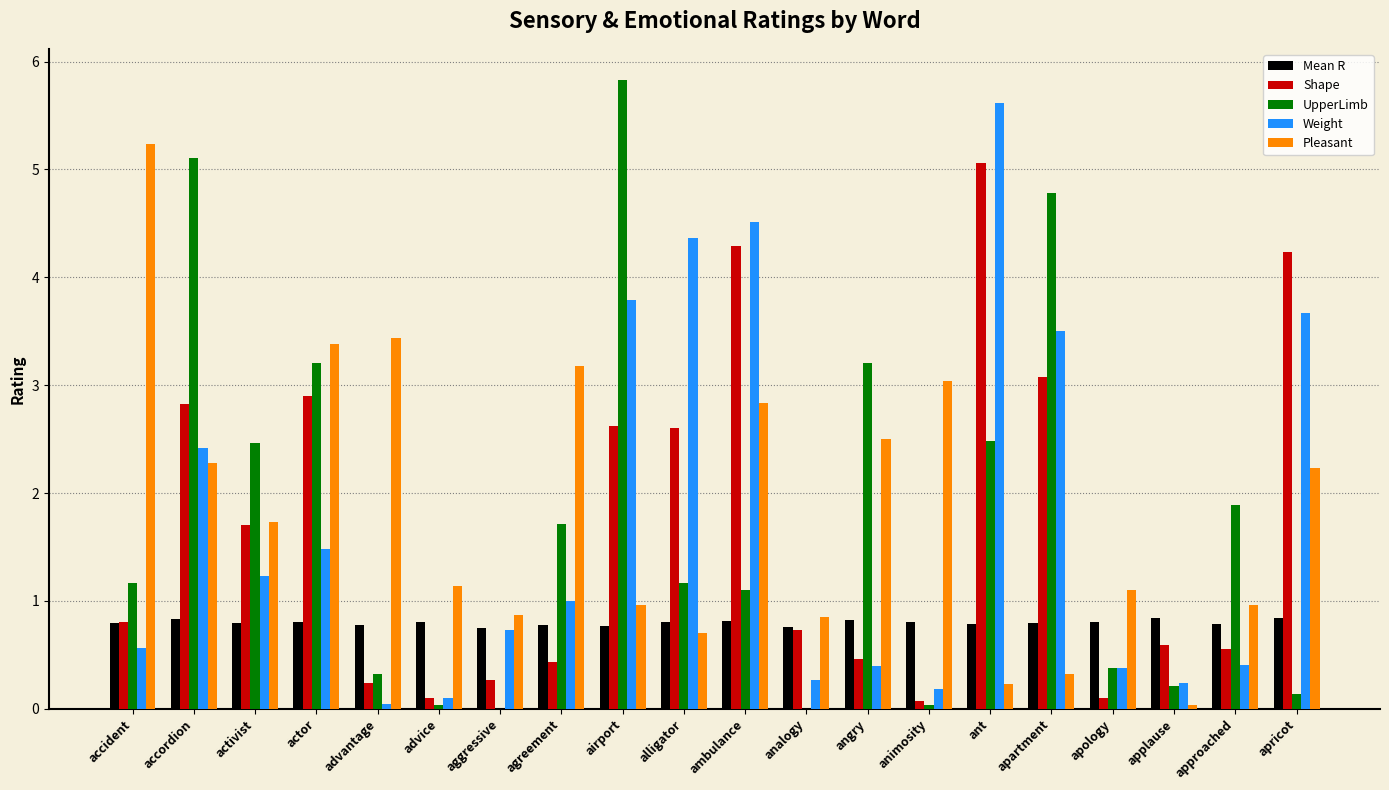

Are the bars horizontal?

No